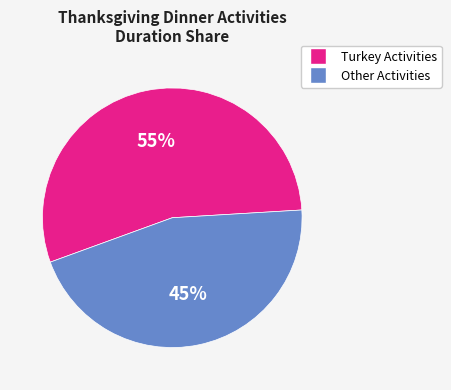

To the nearest percent, what portion does Turkey Activities represent?

55%